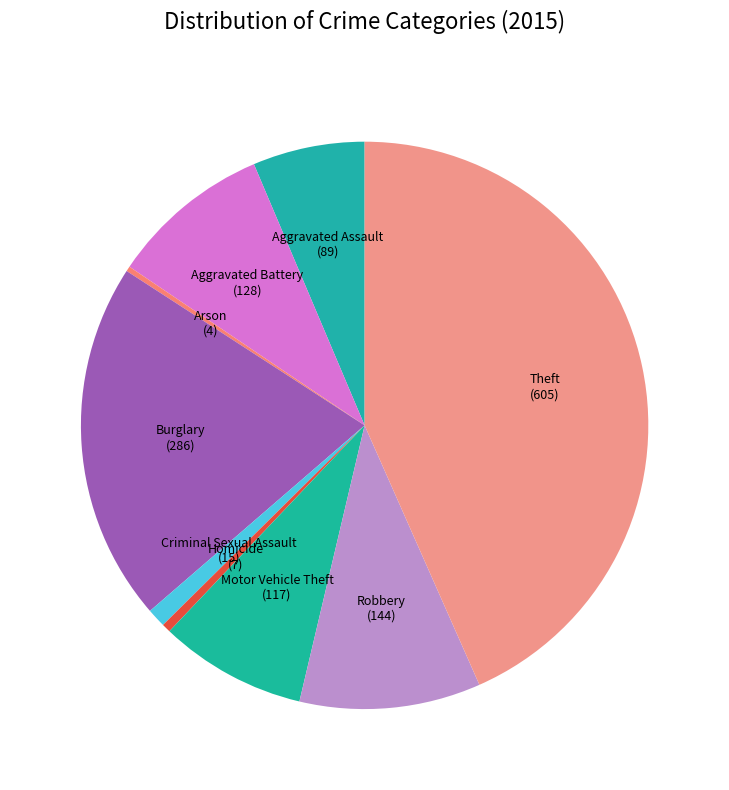

Which has a higher value, Arson (4) or Robbery (144)?

Robbery (144)